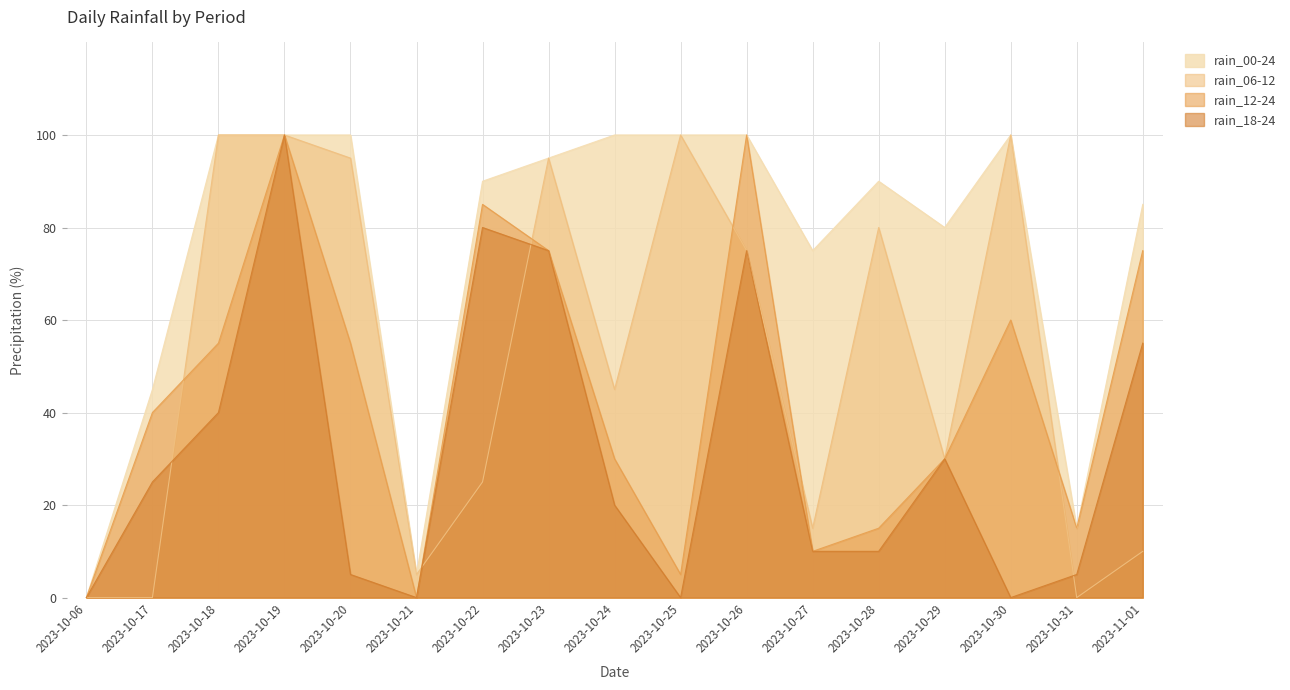

Is it true that rain_06-12 equals 30 at 2023-10-29?

True